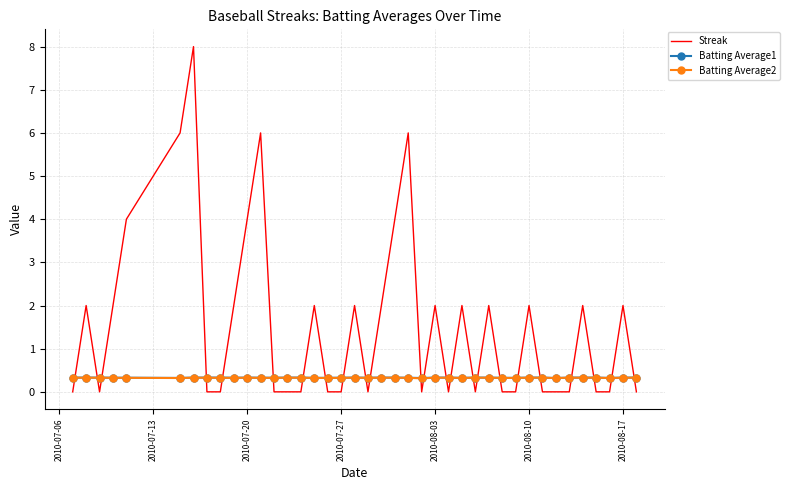

Which series has the largest range (max minus min)?

Streak